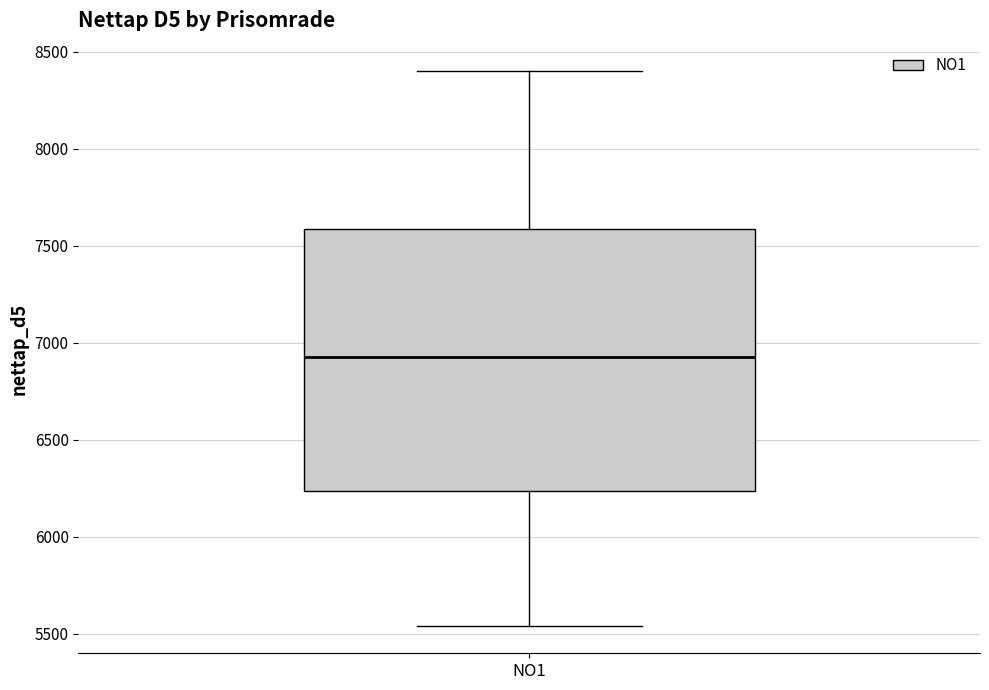

Transcribe this box plot: give where the median line is, the range the box spans, and where the two whiskers end, as read against the y-axis. The values are not printed on the chart, so give them approximately, as read against the axis.

median 6900, box 6250 to 7600, whiskers 5550 to 8400